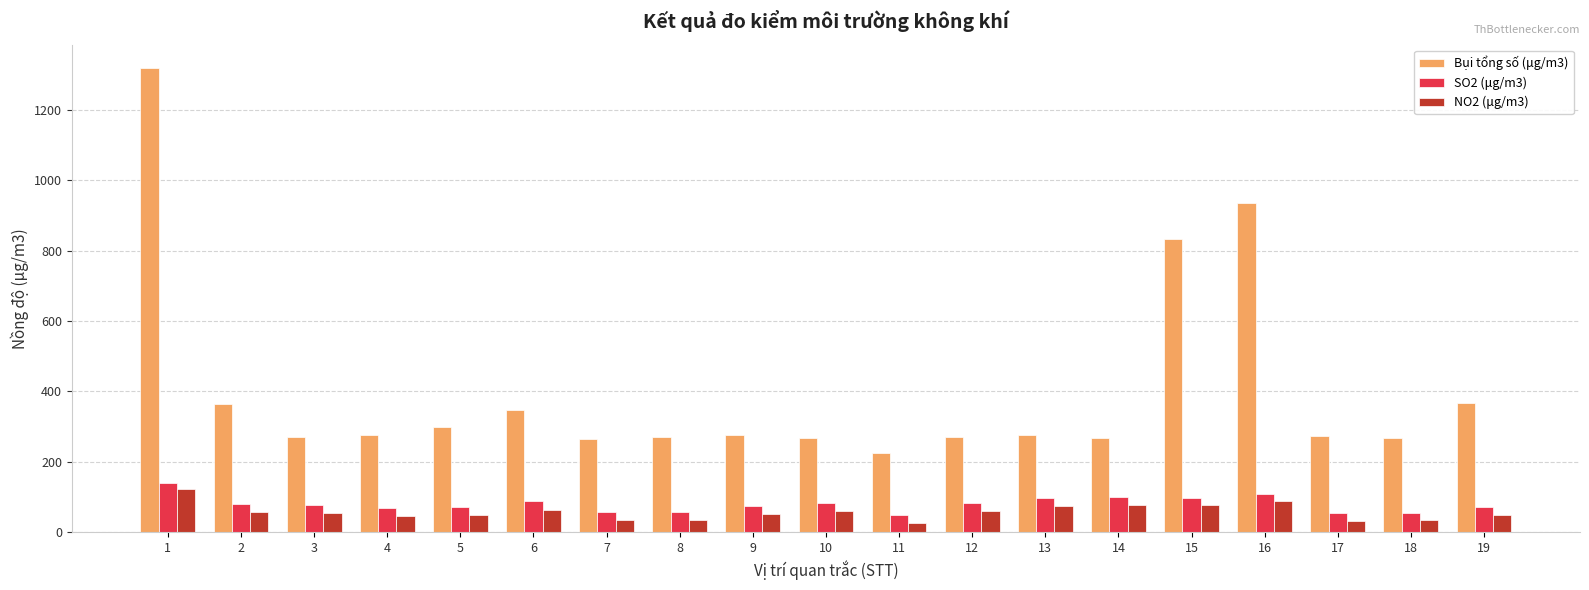

Are the bars horizontal?

No